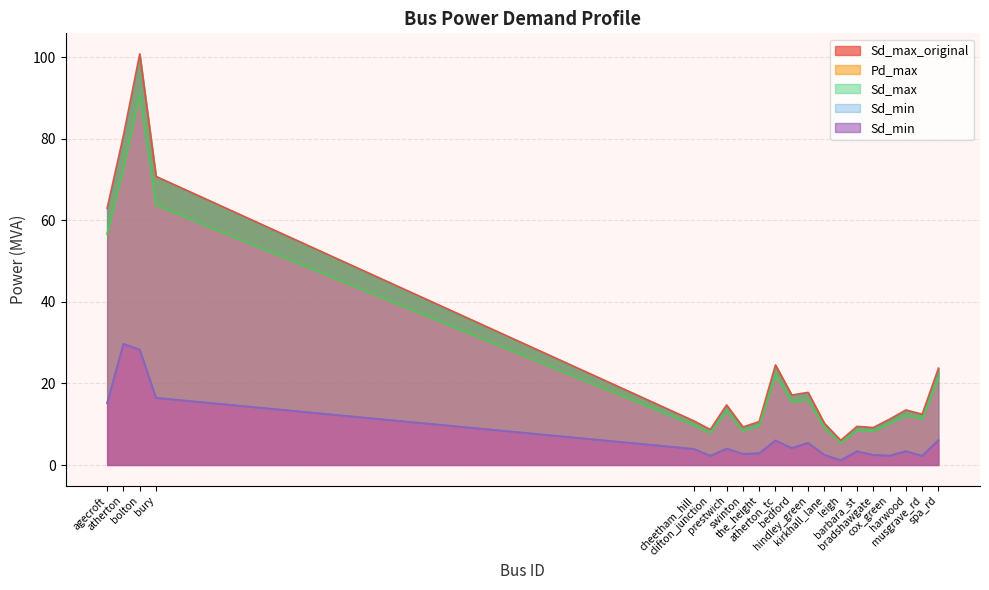

What is the lowest value of the Sd_max_original series?

6.1